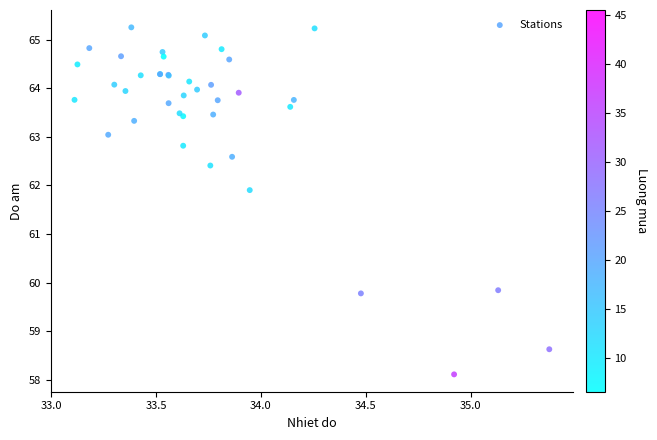

What Y value in the scatter plot is closest to 61?

61.9